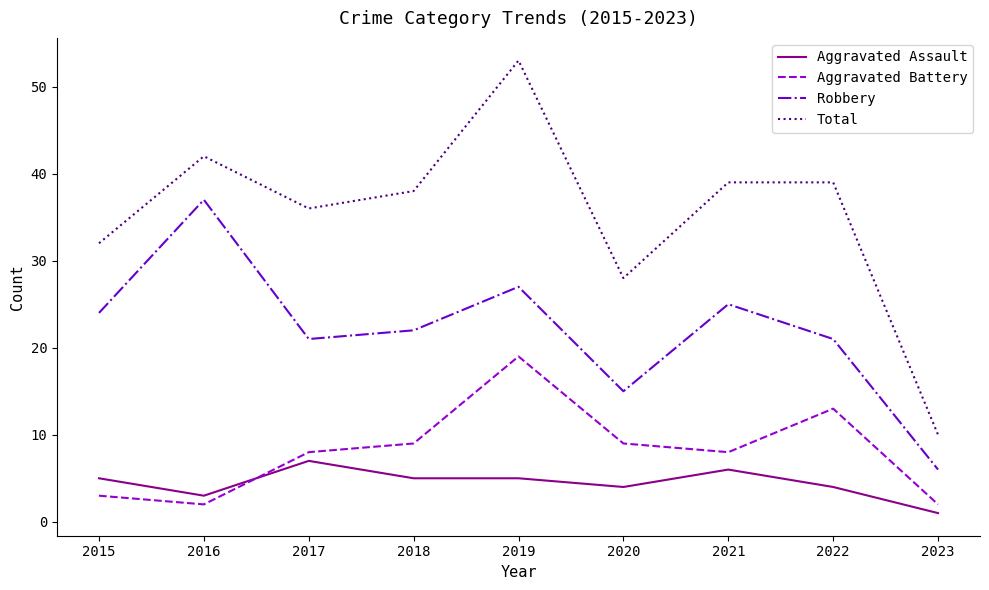

How many times do Aggravated Battery and Aggravated Assault cross each other?

1